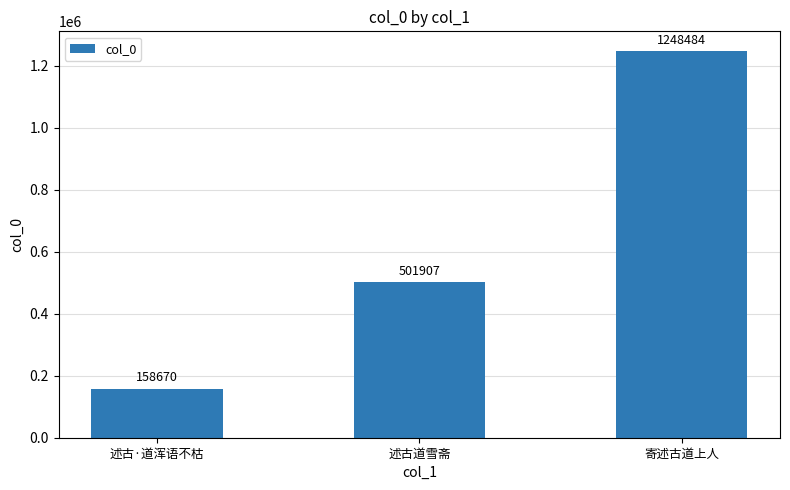

Which has a higher value, 寄述古道上人 or 述古道雪斋?

寄述古道上人